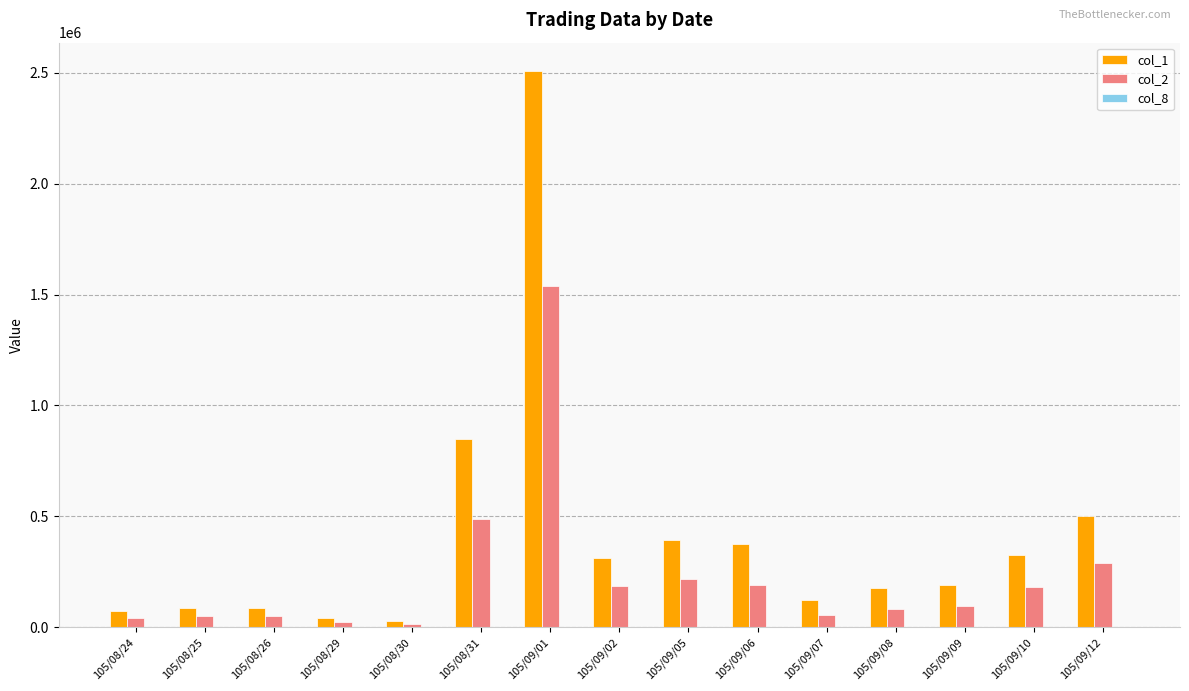

Count the number of categories in the chart.

15